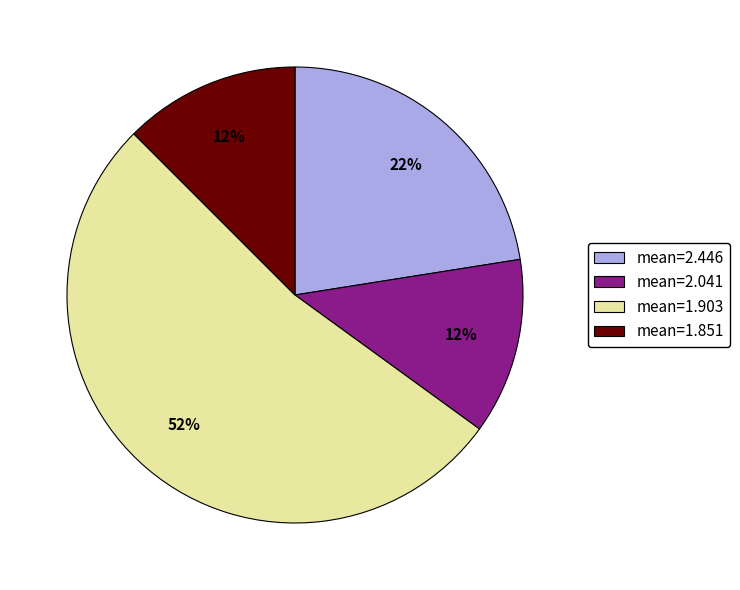

What percentage is the mean=1.851 slice, to the nearest percent?

13%